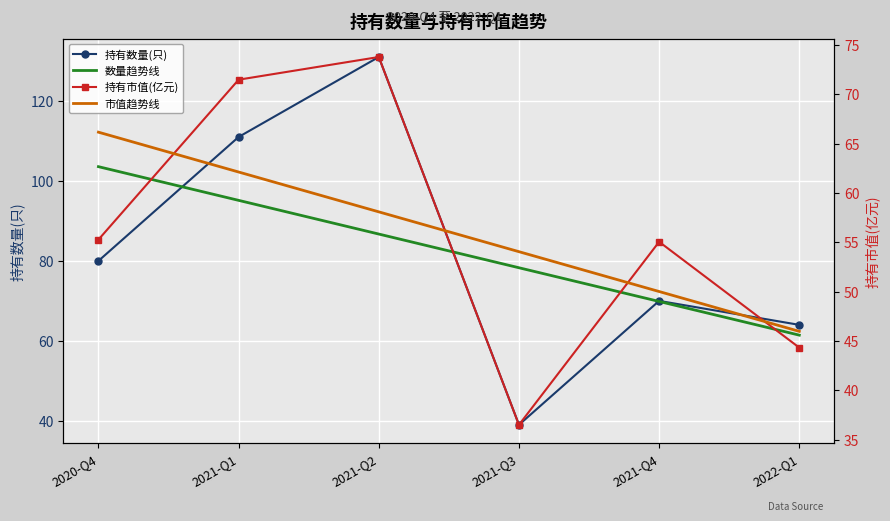

Is the value of 市值趋势线 at 2021-Q4 greater than the value of 持有数量(只) at 2020-Q4?

No